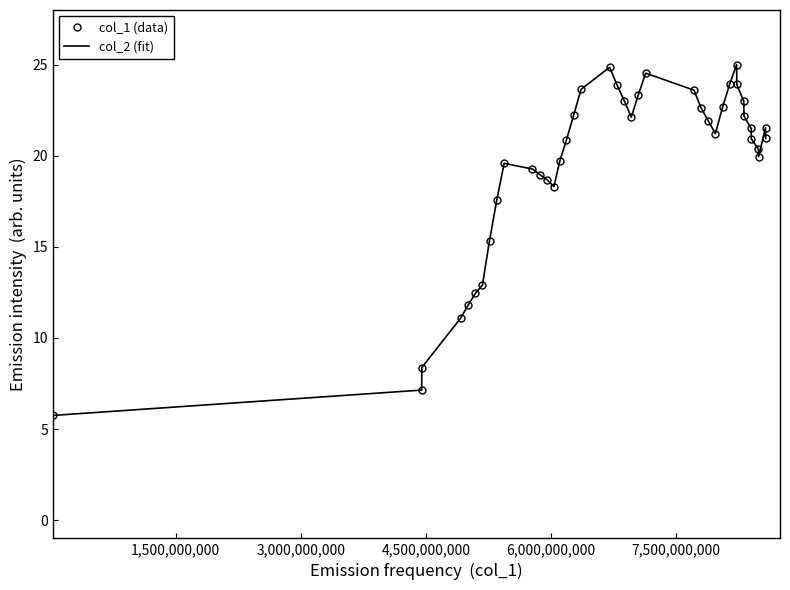

What is the label of the 37th point from the right?

4,500,000,000